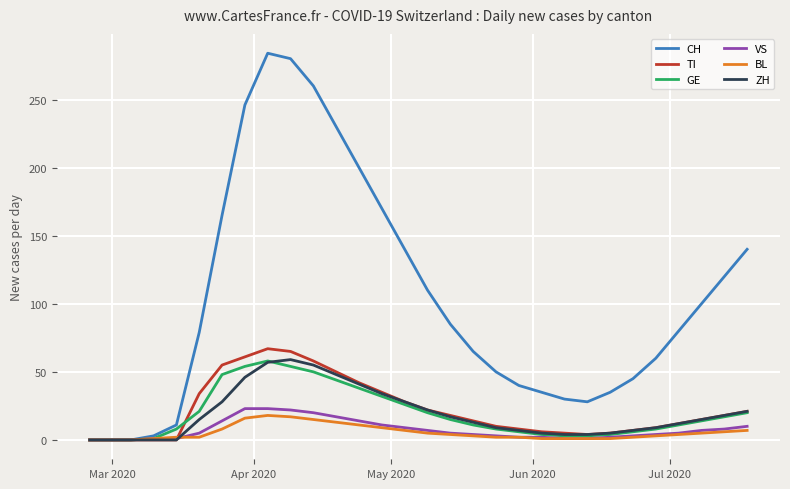

Which series has the largest total across all categories?

CH